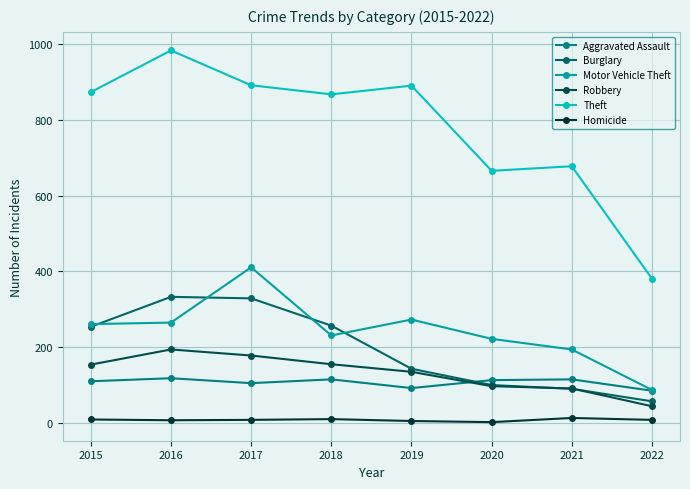

True or false: Robbery and Aggravated Assault cross at least once.

True